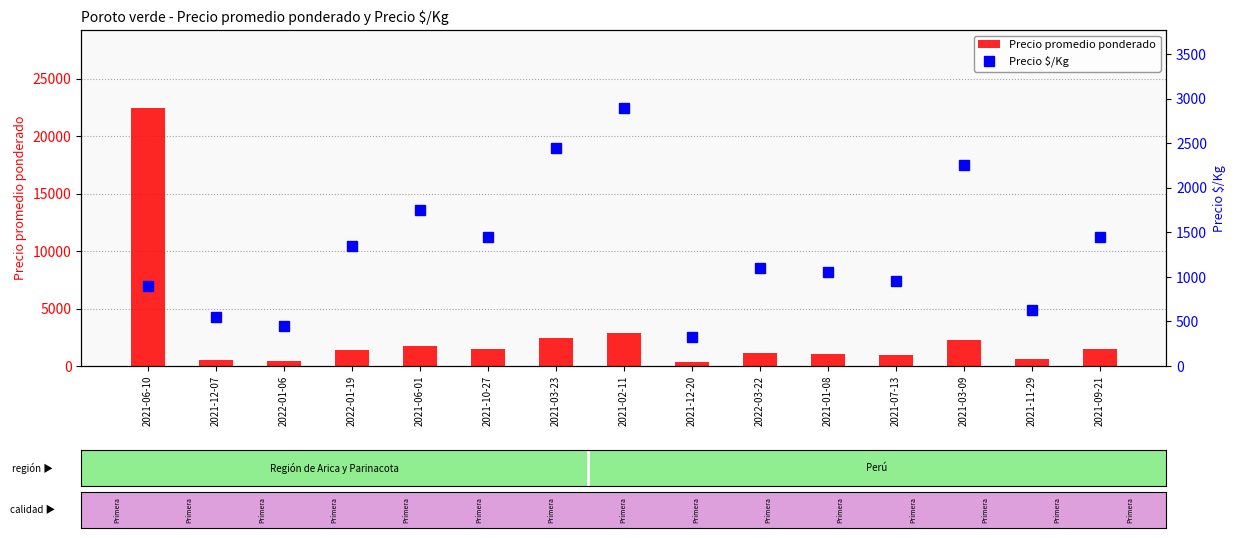

The Precio promedio ponderado series shows 251 at 2021-11-29. True or false?

False